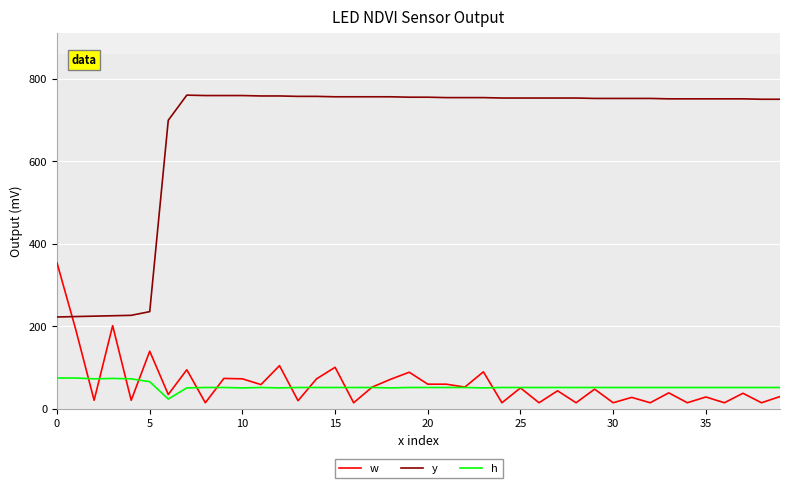

What is the lowest value of the h series?

23